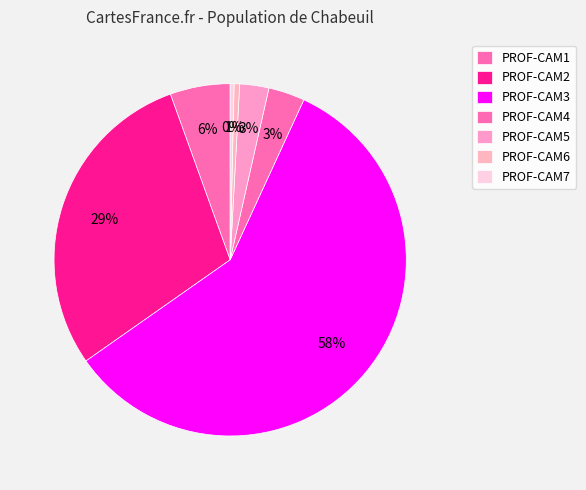

Does any single category account for the majority?

Yes